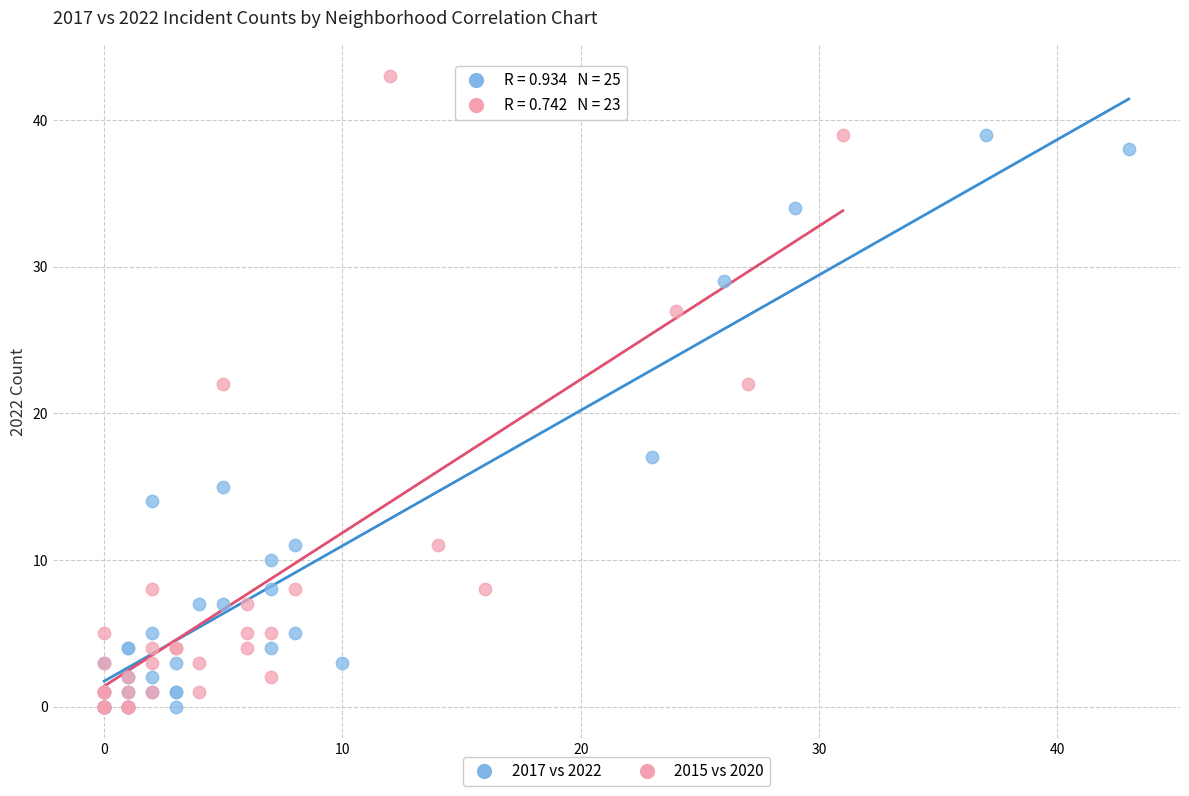

Which series has the widest spread of Y values?

2015 vs 2020